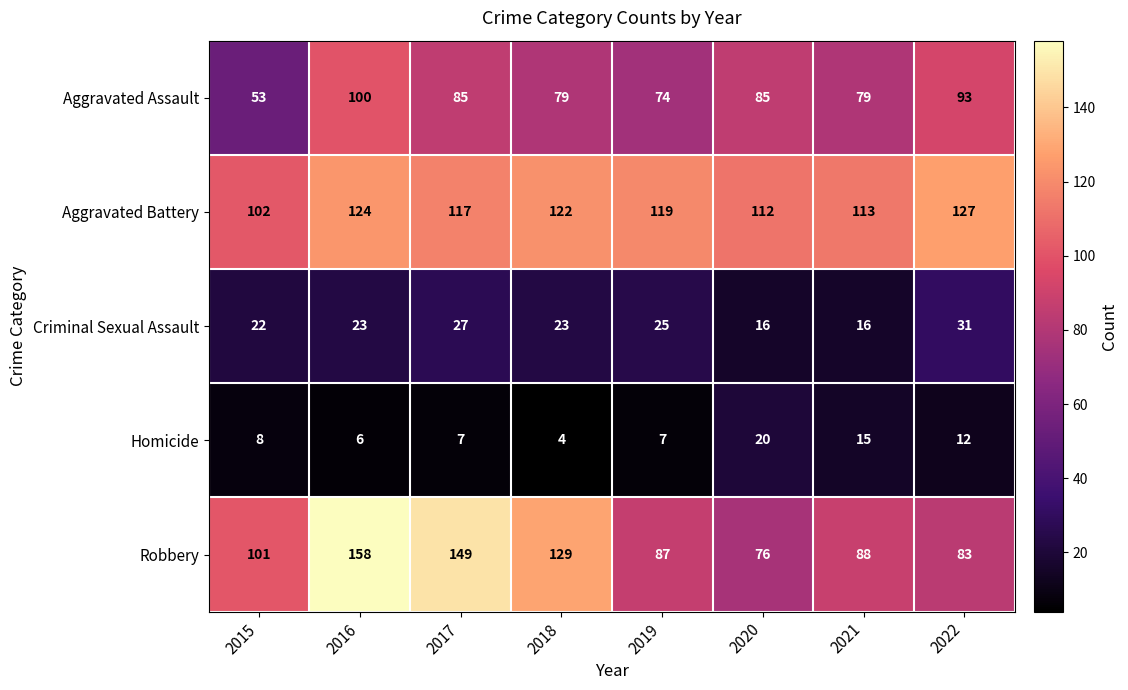

Which series has the largest total across all categories?

Aggravated Battery